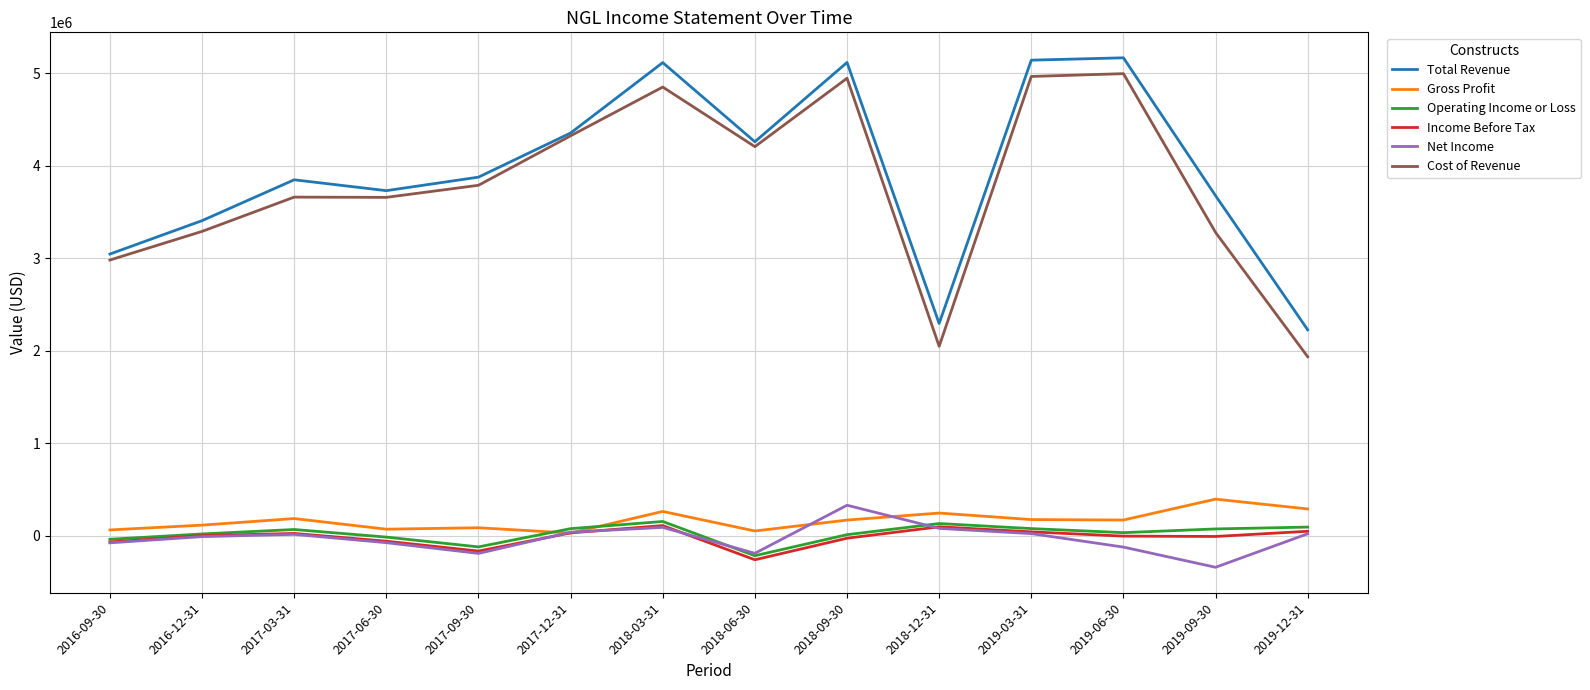

What is the maximum value for Gross Profit?

397100